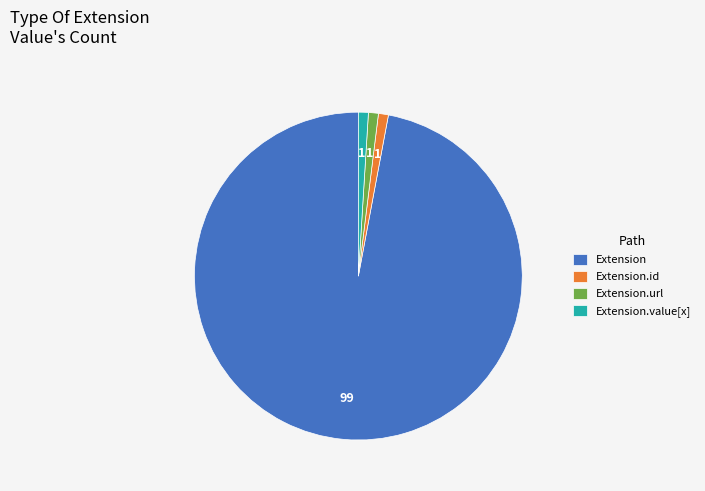

Is it true that Extension.url is 11% of the pie?

False